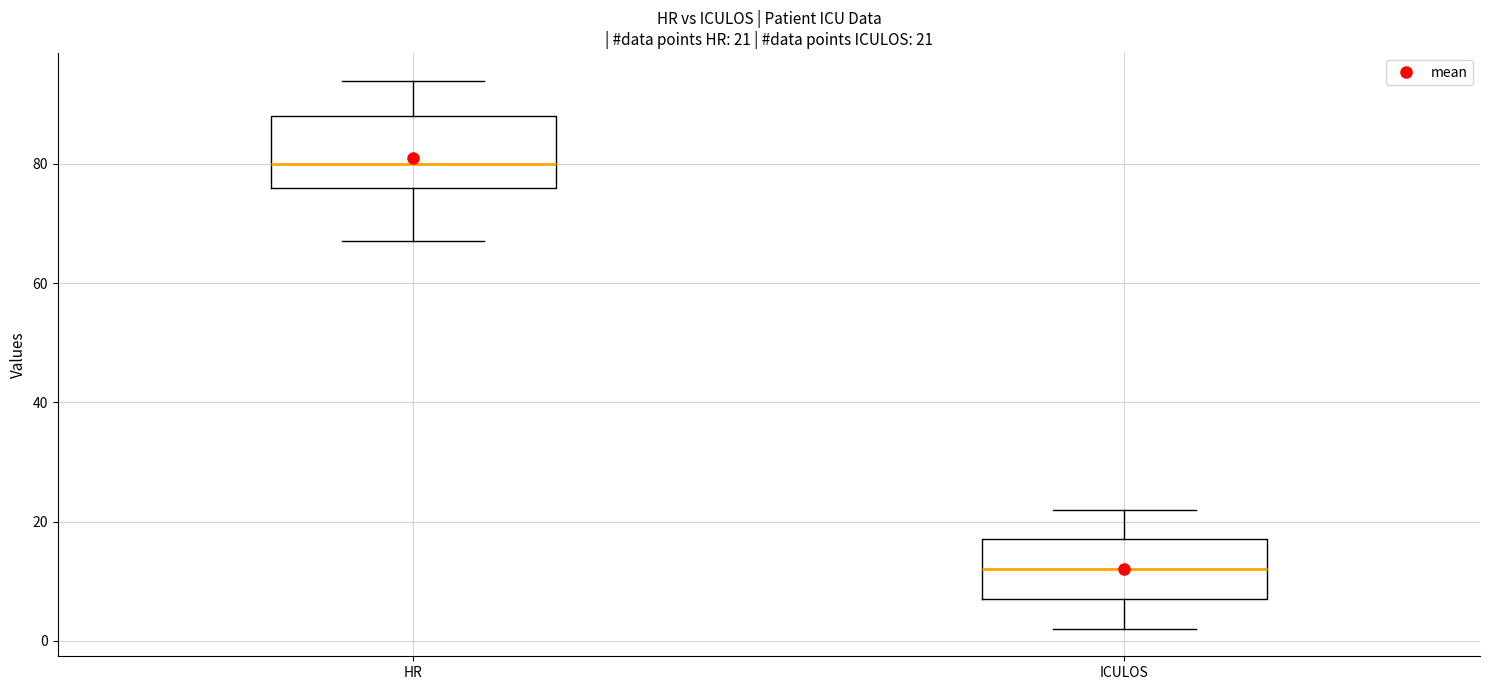

Which box's median line is the lowest?

ICULOS